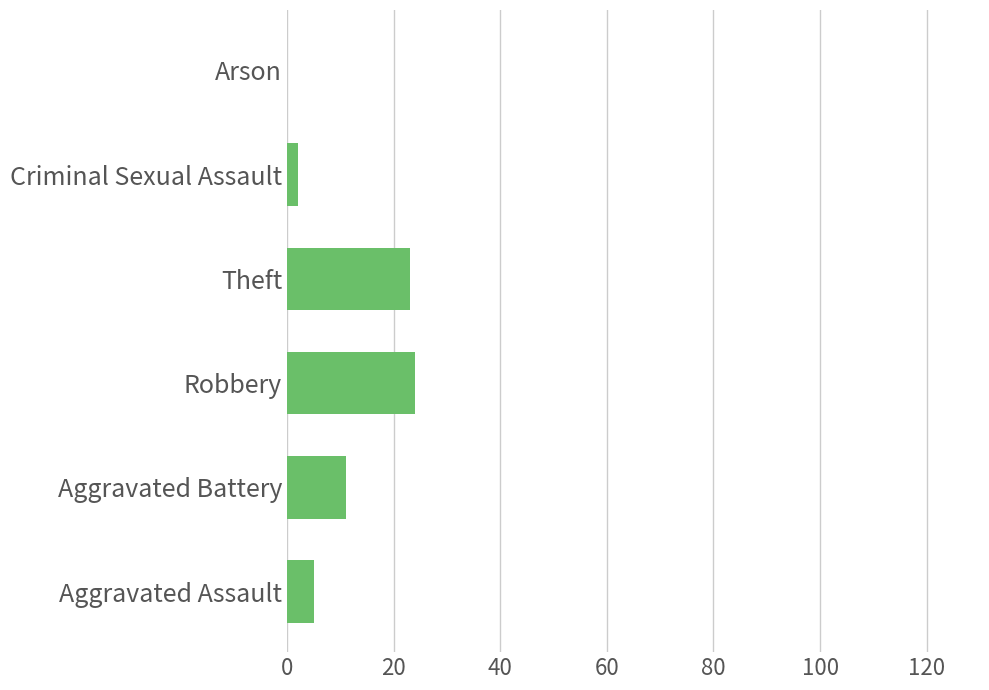

The value at Aggravated Assault is 5. True or false?

True